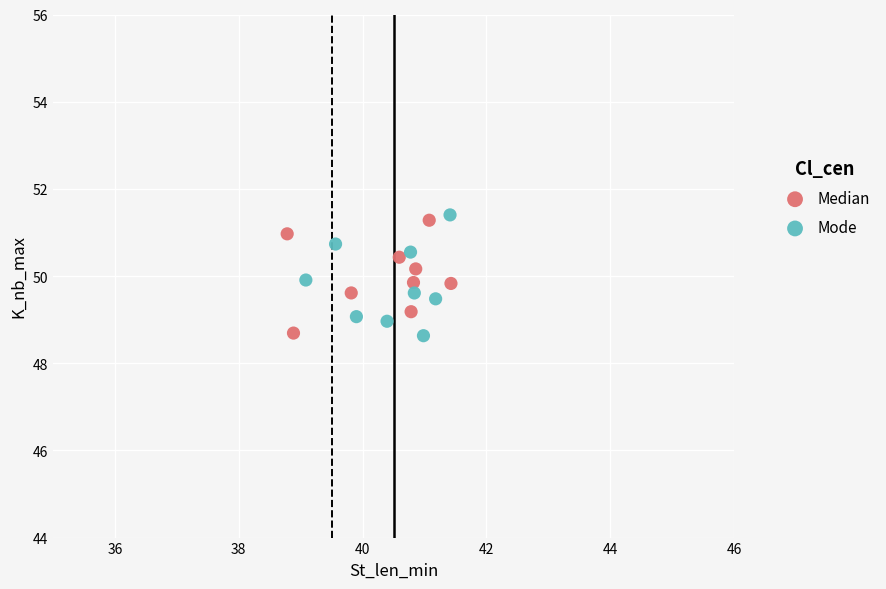

Which series reaches the maximum Y coordinate?

Mode